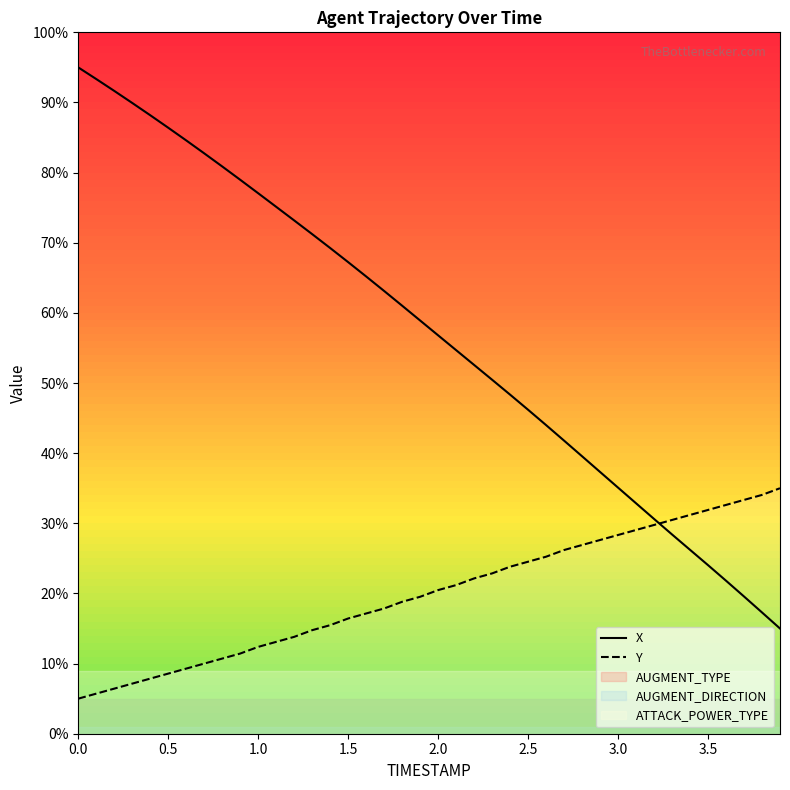

How many data points in Y are above 20?

20